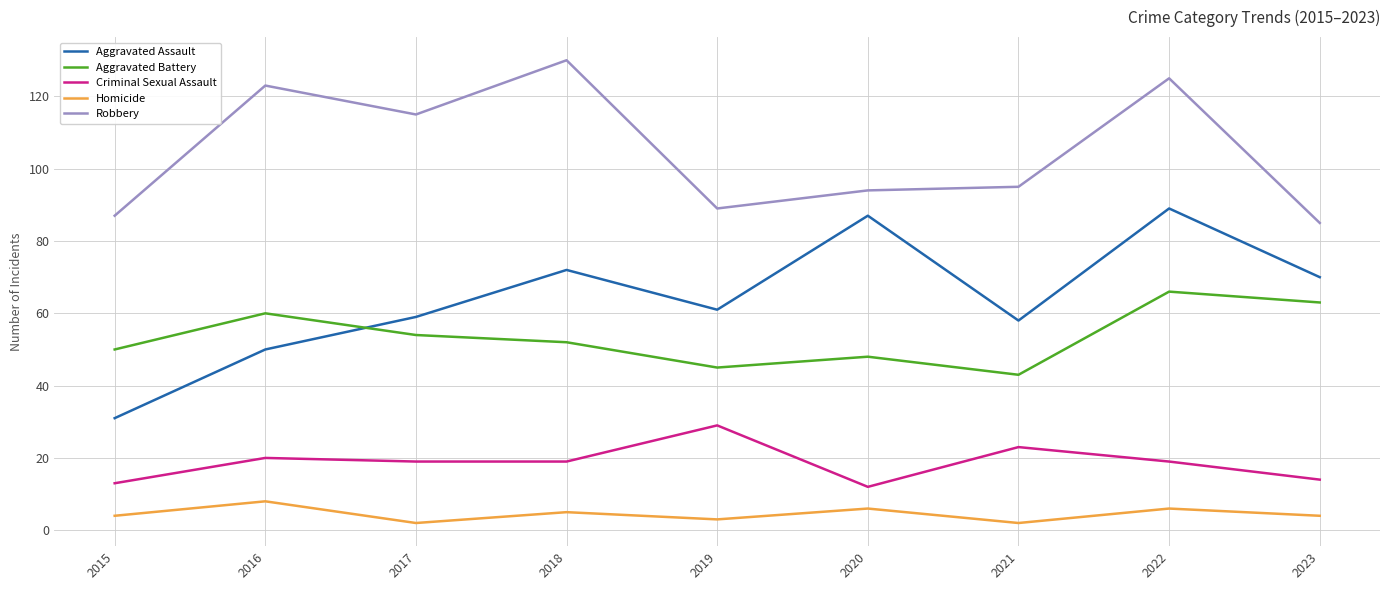

At 2018, list the series in order from largest to smallest.

Robbery, Aggravated Assault, Aggravated Battery, Criminal Sexual Assault, Homicide